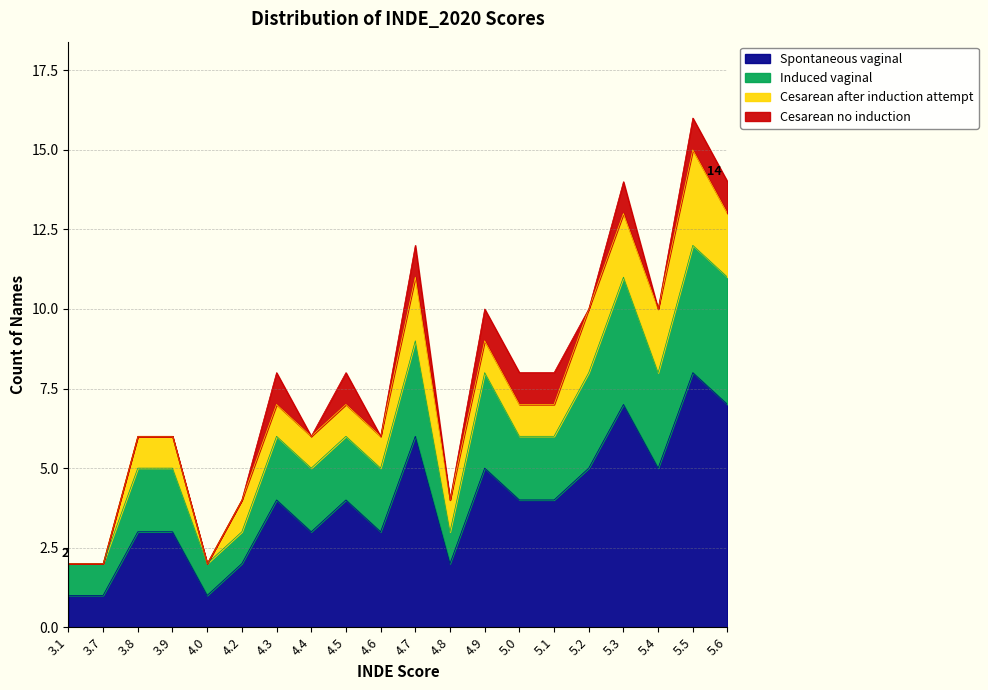

What is the total value across all series at 4.7?

12